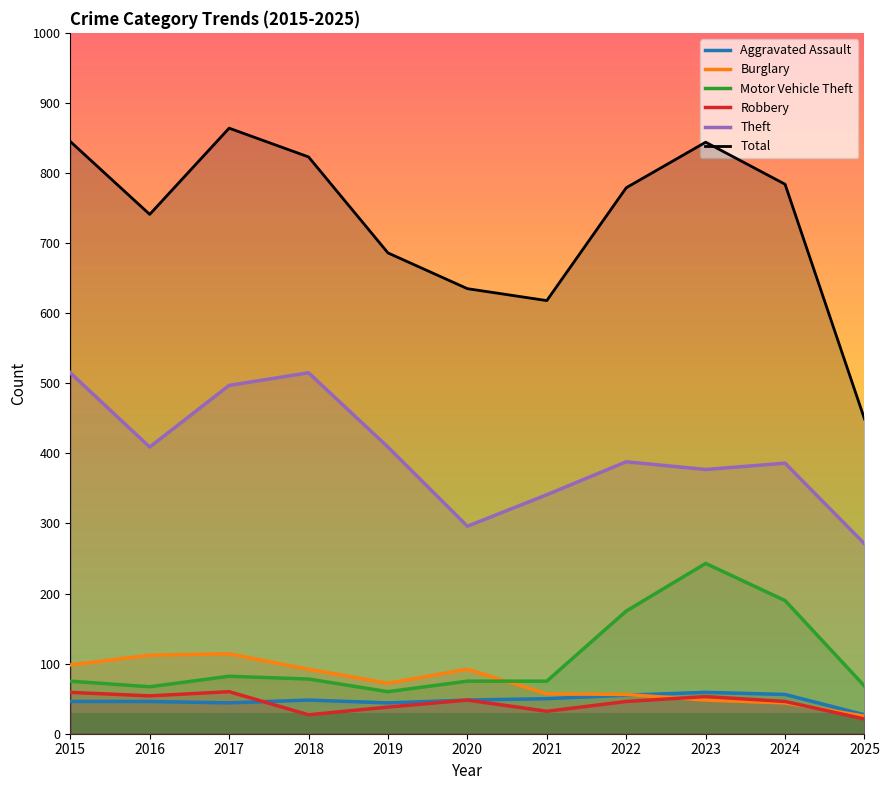

Which series has the largest total across all categories?

Total